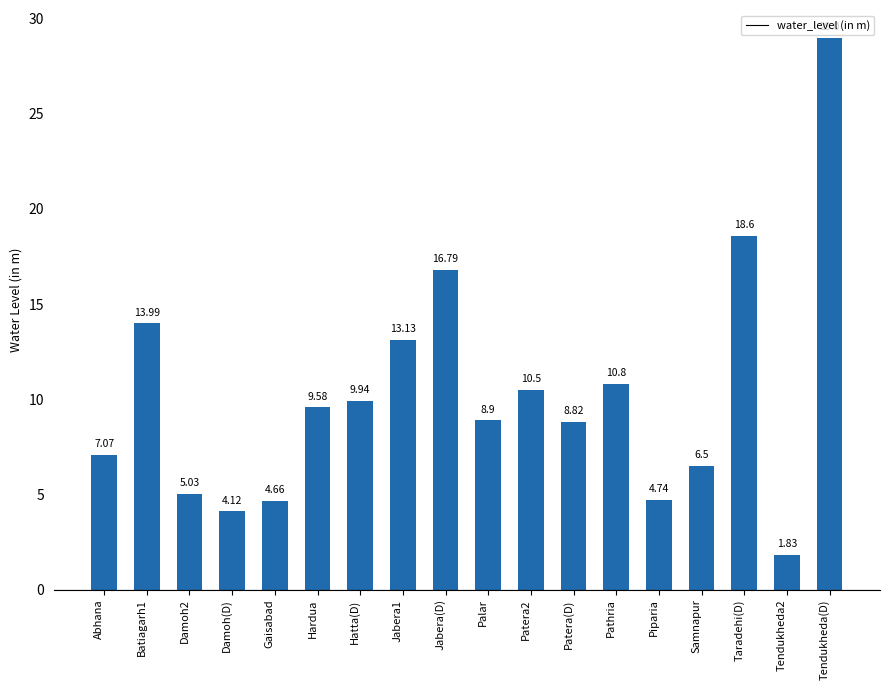

Between Palar and Patera(D), which is larger?

Palar